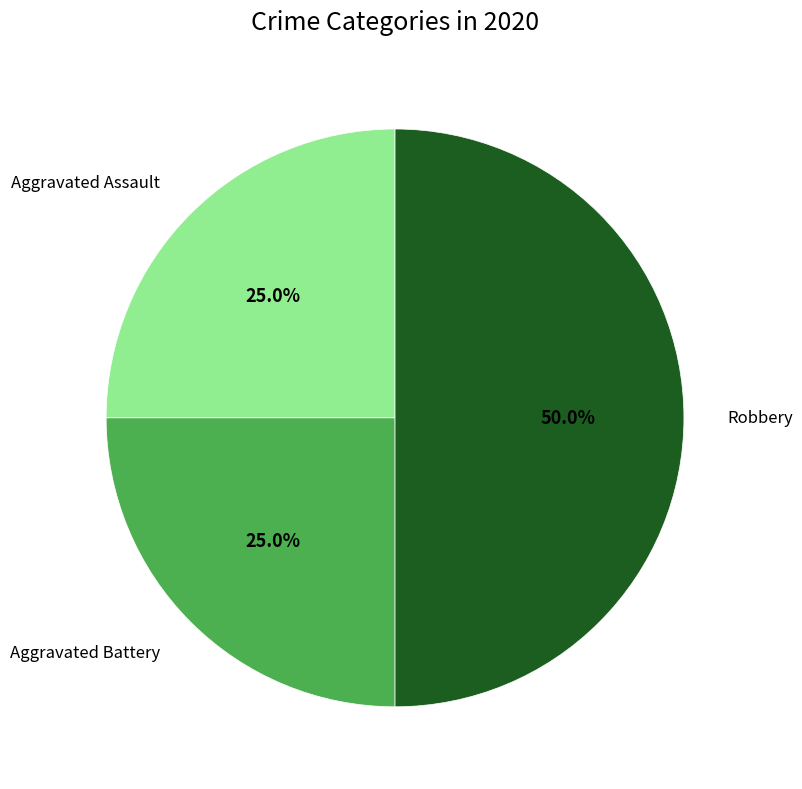

Which slice is the largest?

Robbery